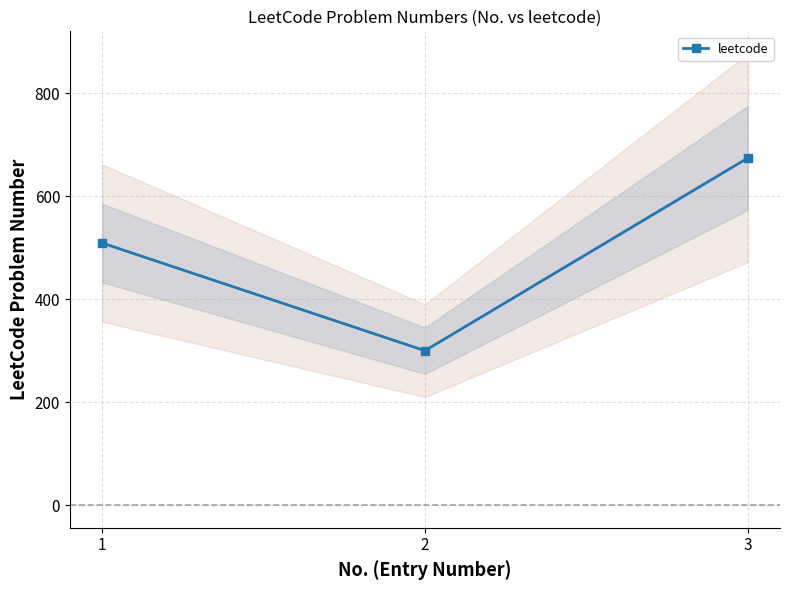

How many data points are less than 509?

1